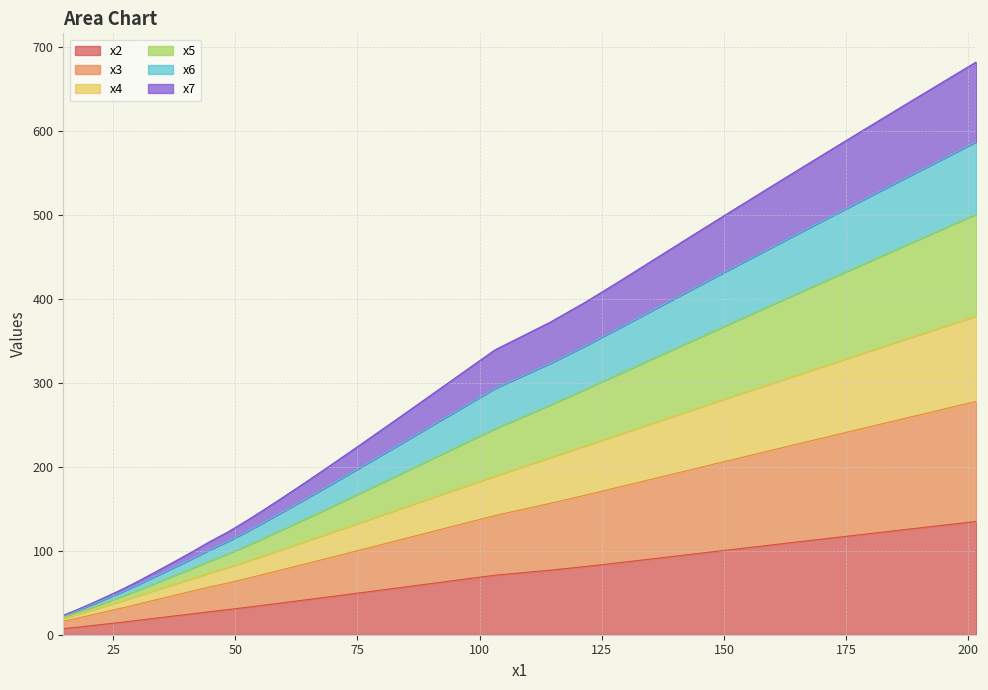

True or false: x5 has a value of 259.3 at 27.

False